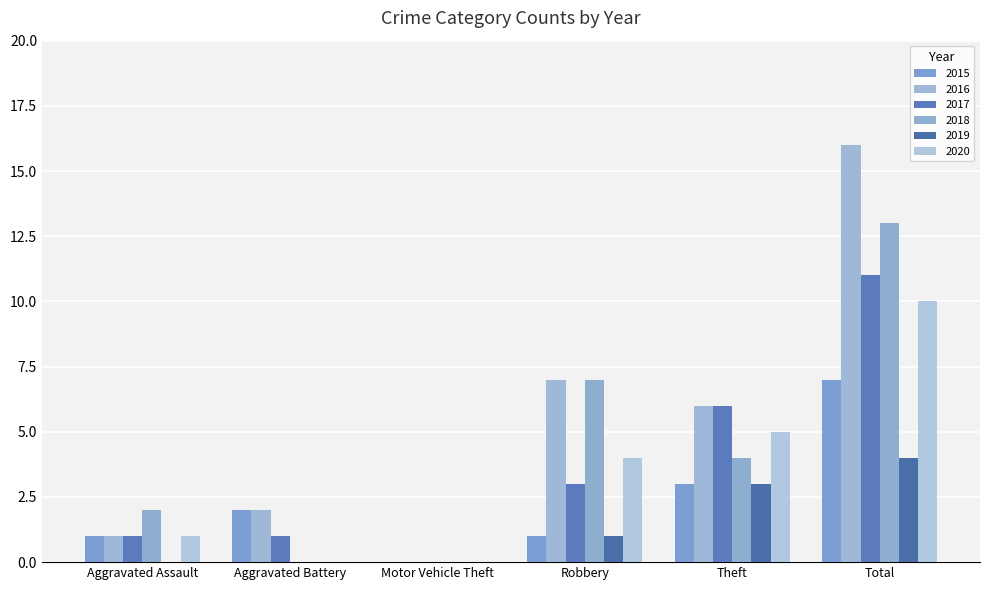

How many values in 2015 are above zero?

5